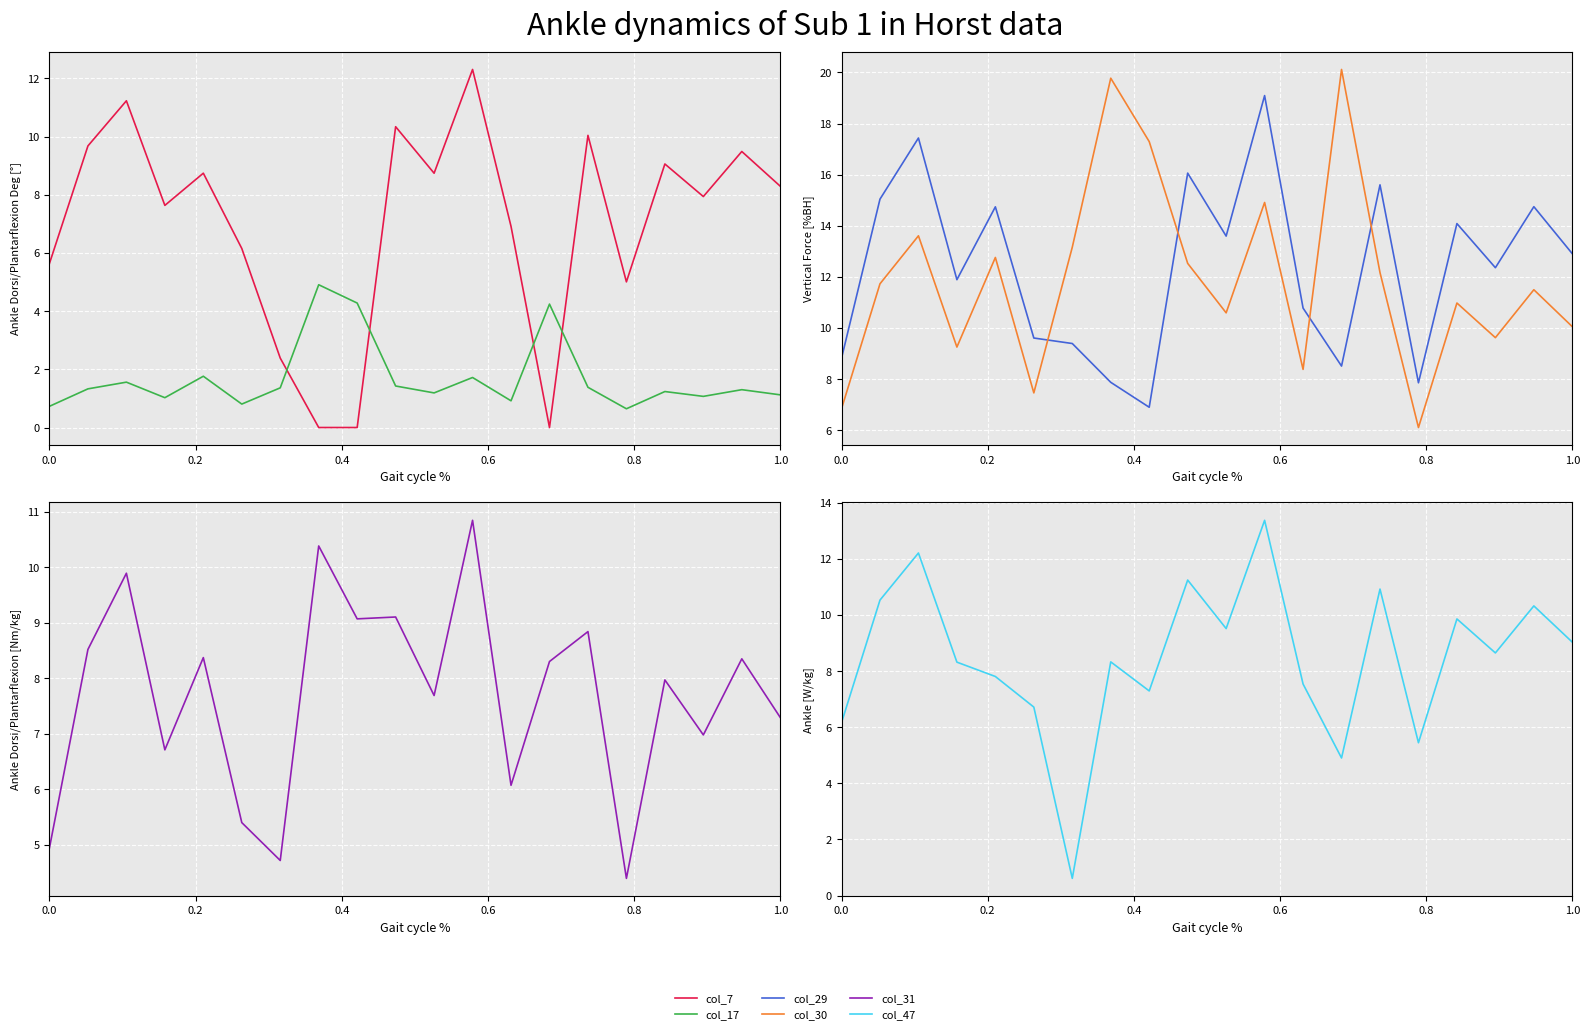

In col_7, how many points are lower than both neighbors (excluding endpoints)?

5